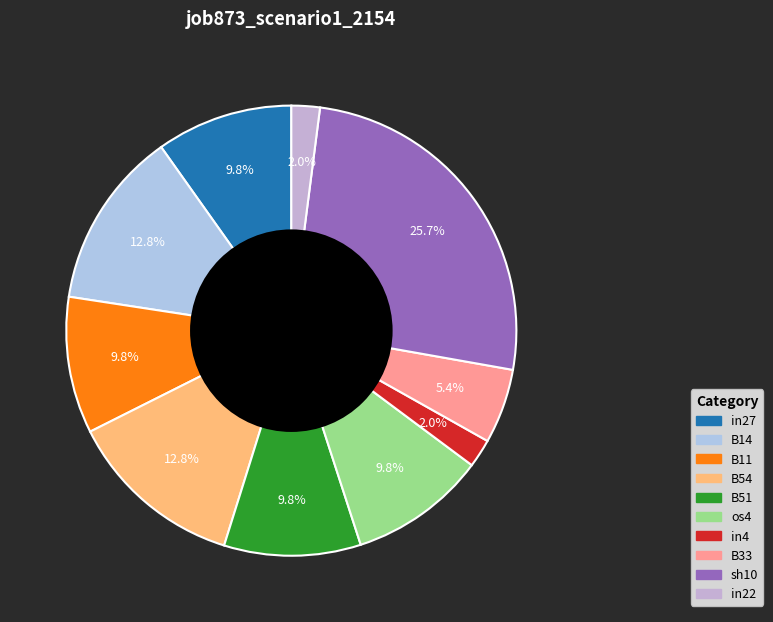

Which category has the biggest portion of the pie?

sh10